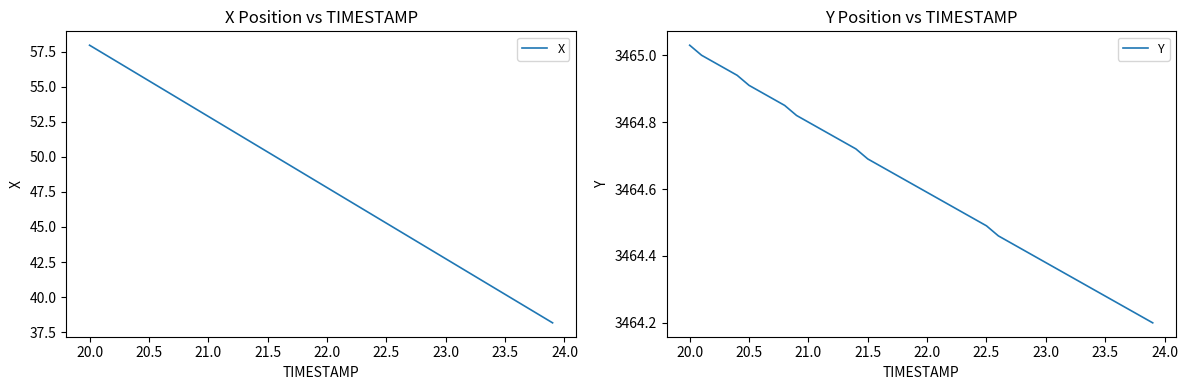

At how many categories does at least one series exceed 3239?

40